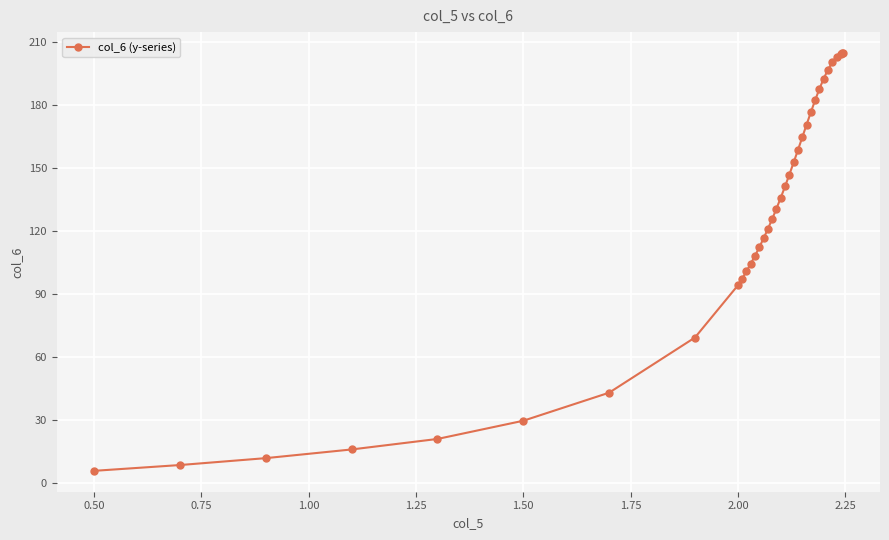

What is the minimum value shown in the chart?

5.9